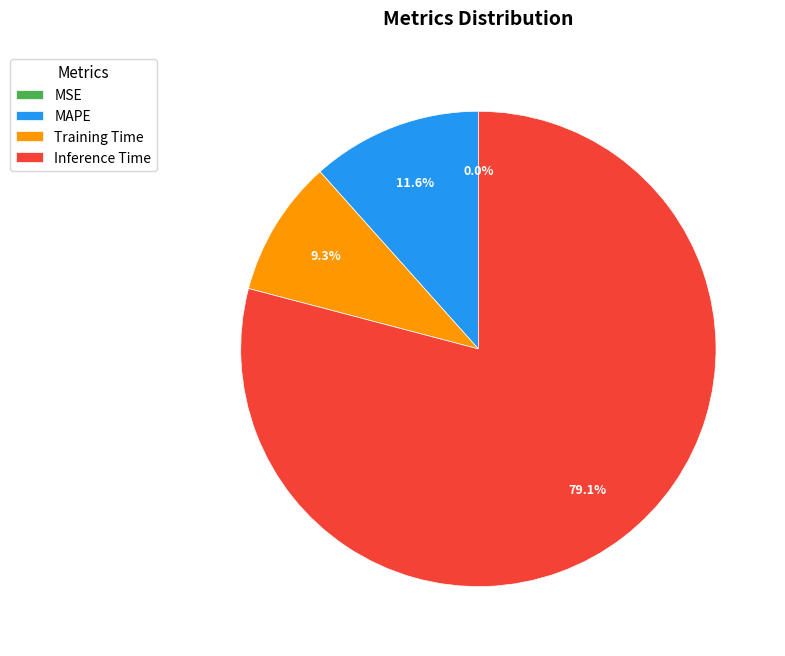

To the nearest percent, what percentage of the pie is Inference Time?

79%